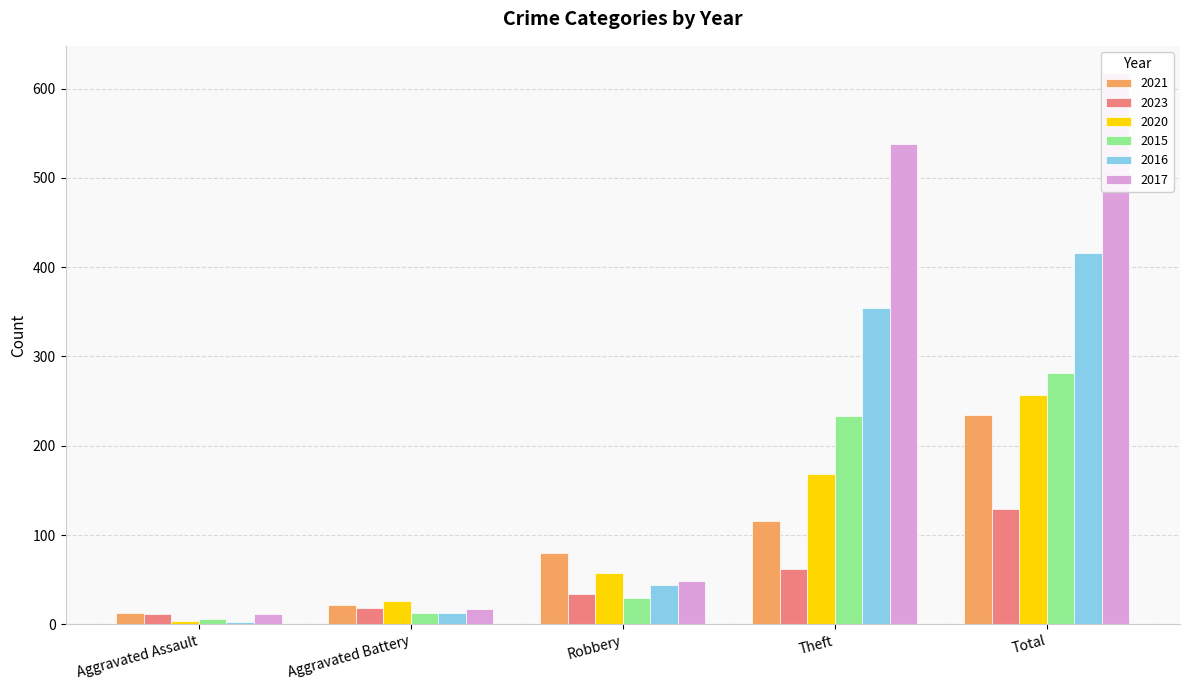

List the series in order of their peak value, lowest first.

2023, 2021, 2020, 2015, 2016, 2017